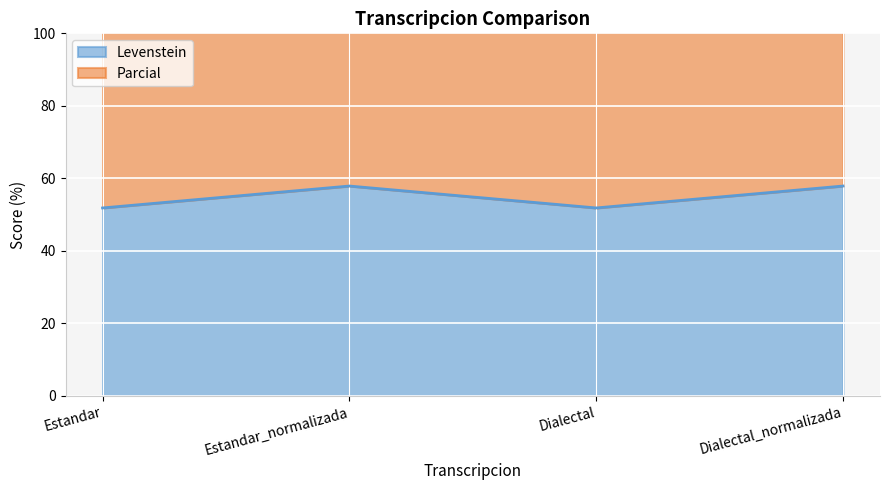

Read the Levenstein value at Estandar.

51.9